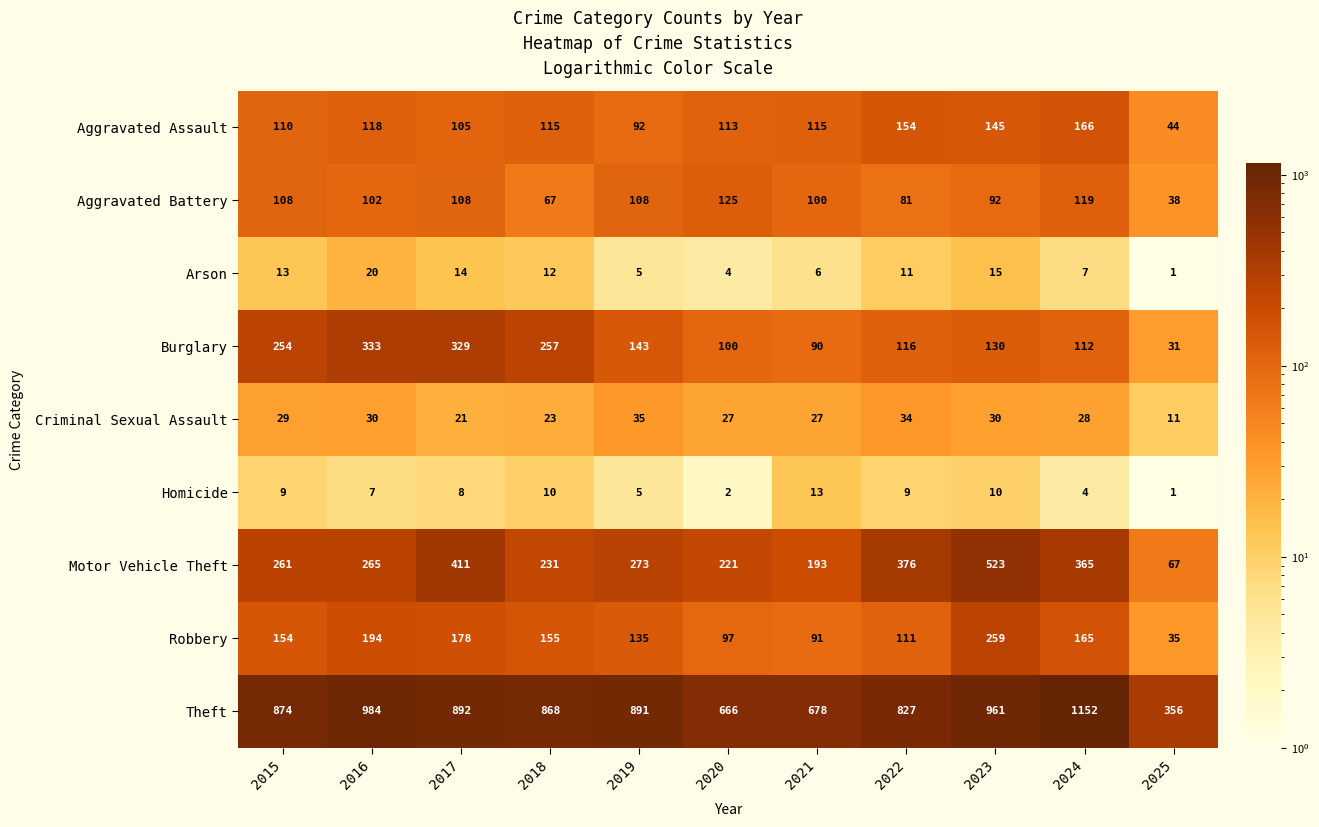

At which label is Homicide closest to 7?

2016